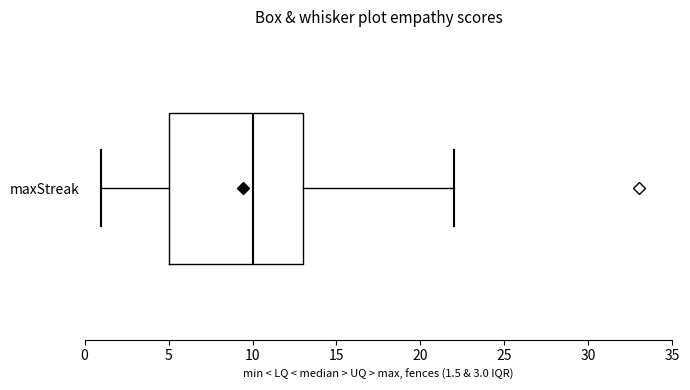

Read this box plot against the x-axis: the position of the median line, the range covered by the box, and the ends of both whiskers. The values are not printed on the chart, so give them approximately, as read against the axis.

median 10, box 5 to 13, whiskers 1 to 22